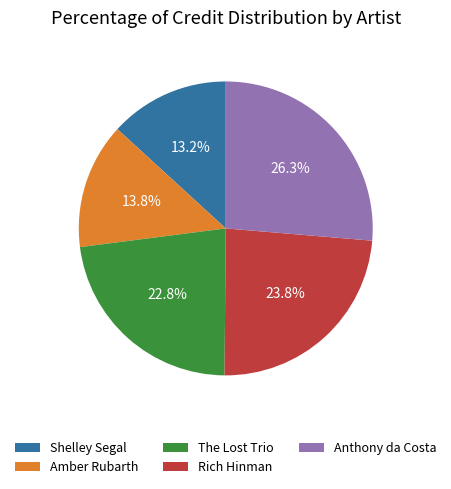

To the nearest percent, what is the combined percentage of The Lost Trio and Shelley Segal?

36%